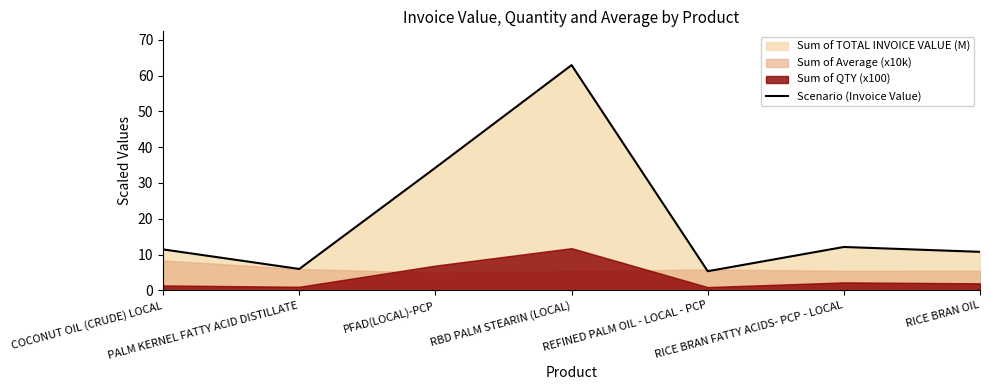

What is the sum of all values?

142.8